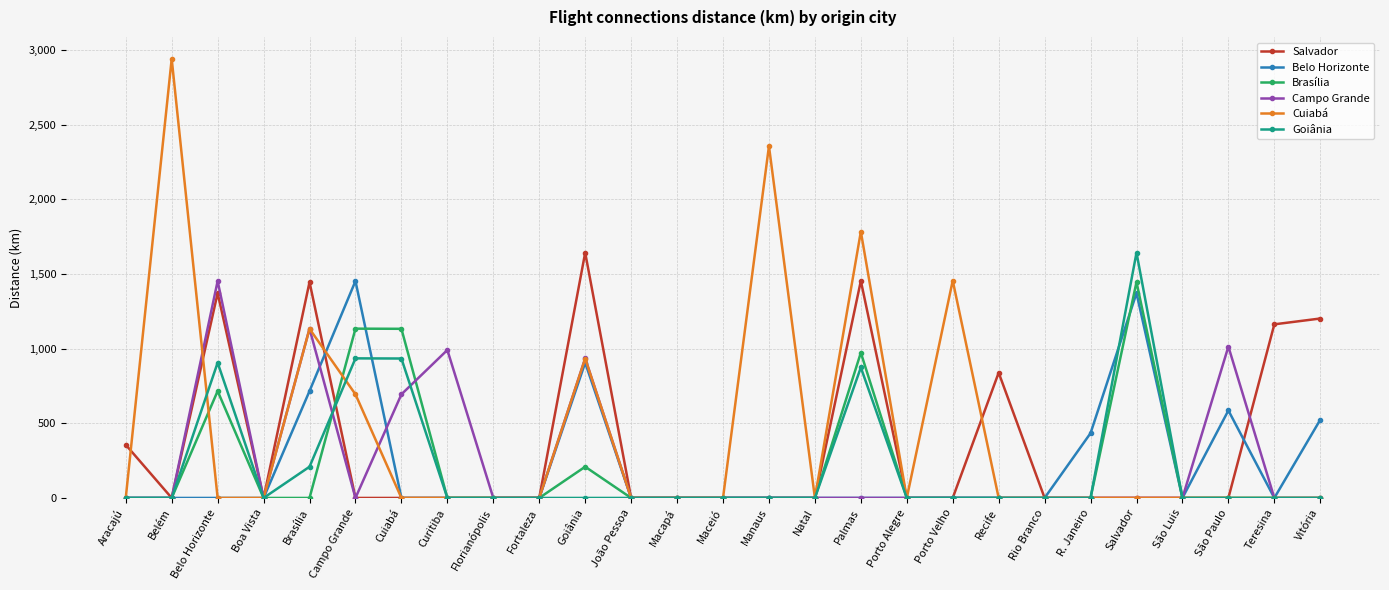

What are all the series names shown in the legend?

Salvador, Belo Horizonte, Brasília, Campo Grande, Cuiabá, Goiânia